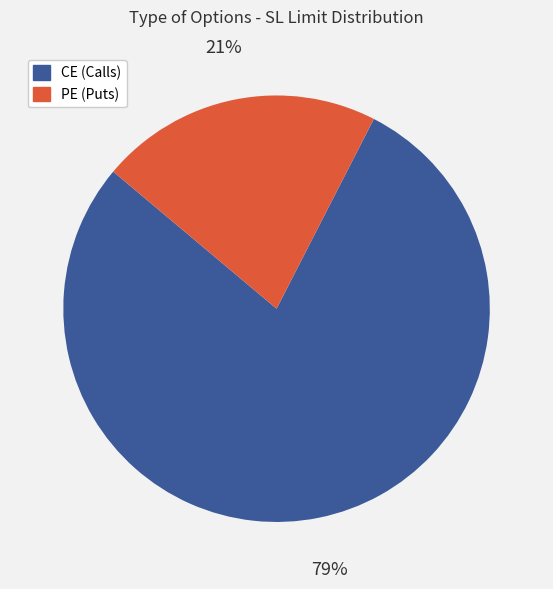

Does any single category account for the majority?

Yes